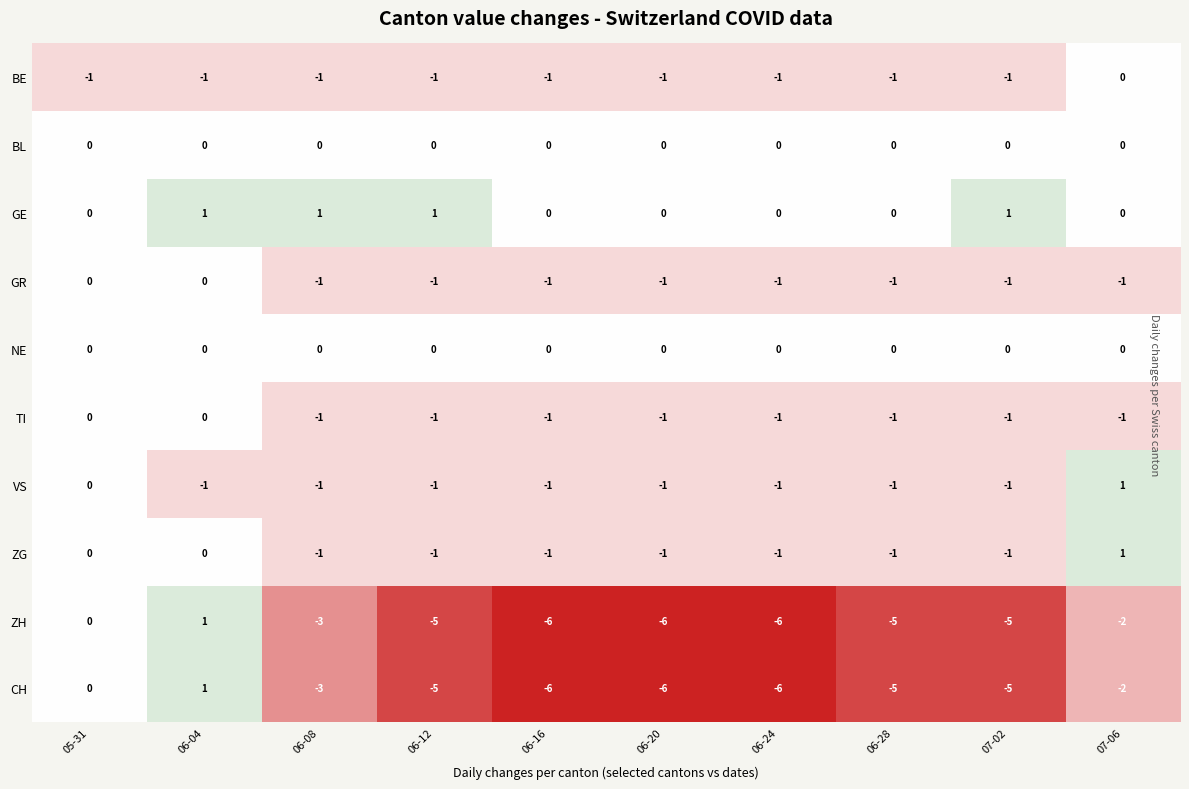

At which category is the sum across all series the highest?

06-04